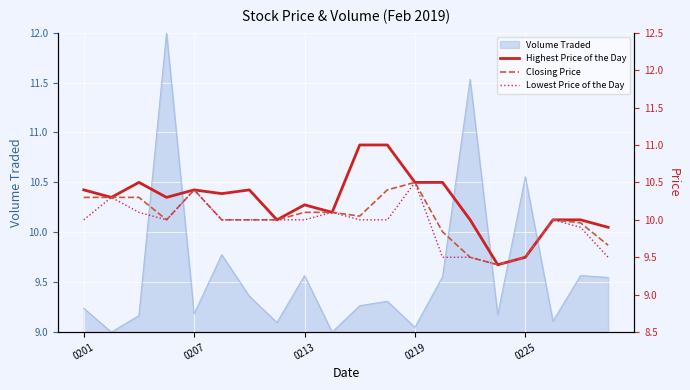

What is the difference between the second highest and minimum values in the Closing Price series?

1.0